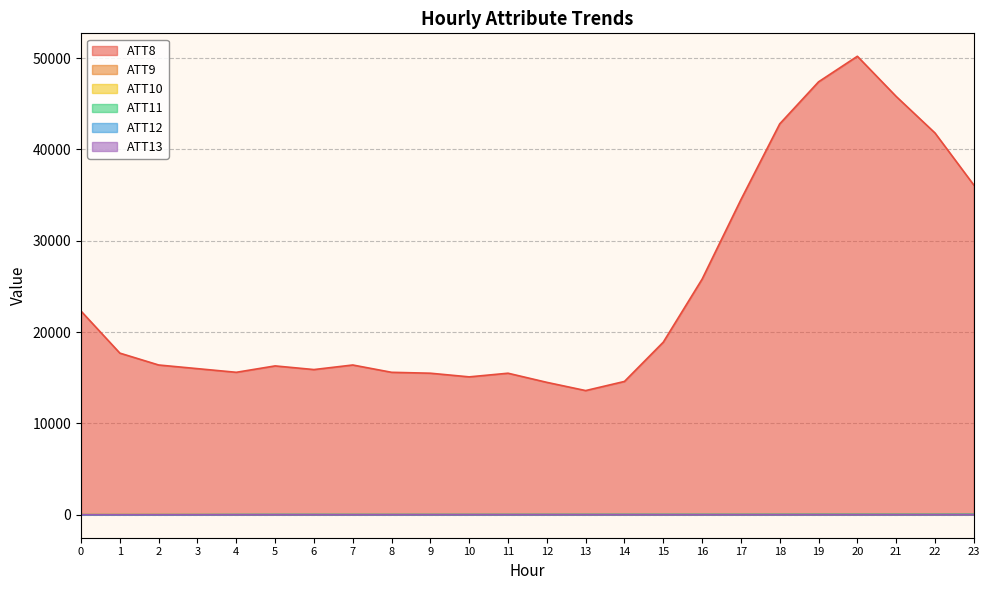

At which label does ATT8 reach its peak?

20